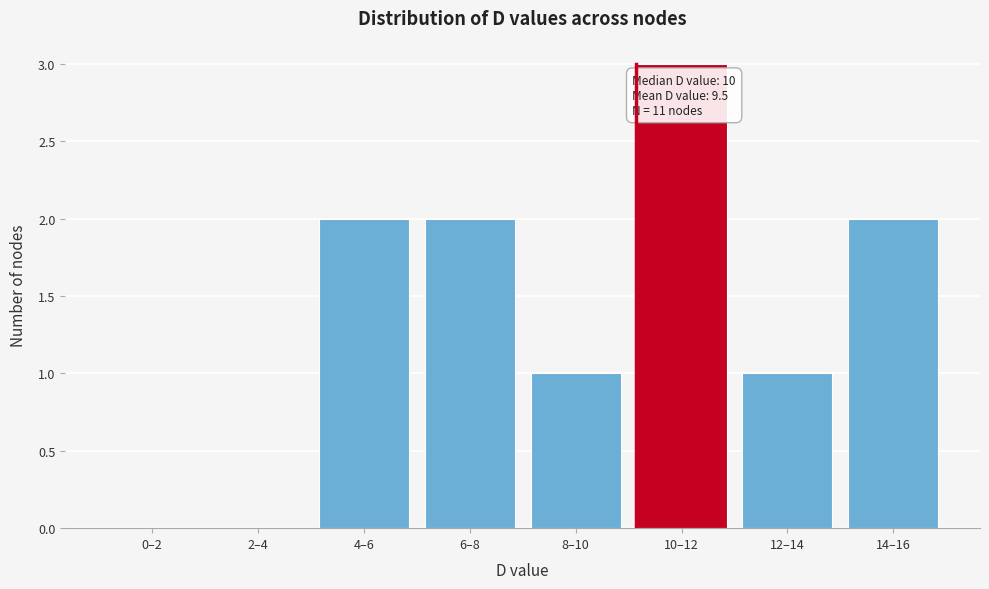

Reading right to left, list all the values displayed in this chart.

14–16=2	12–14=1	10–12=3	8–10=1	6–8=2	4–6=2	2–4=0	0–2=0